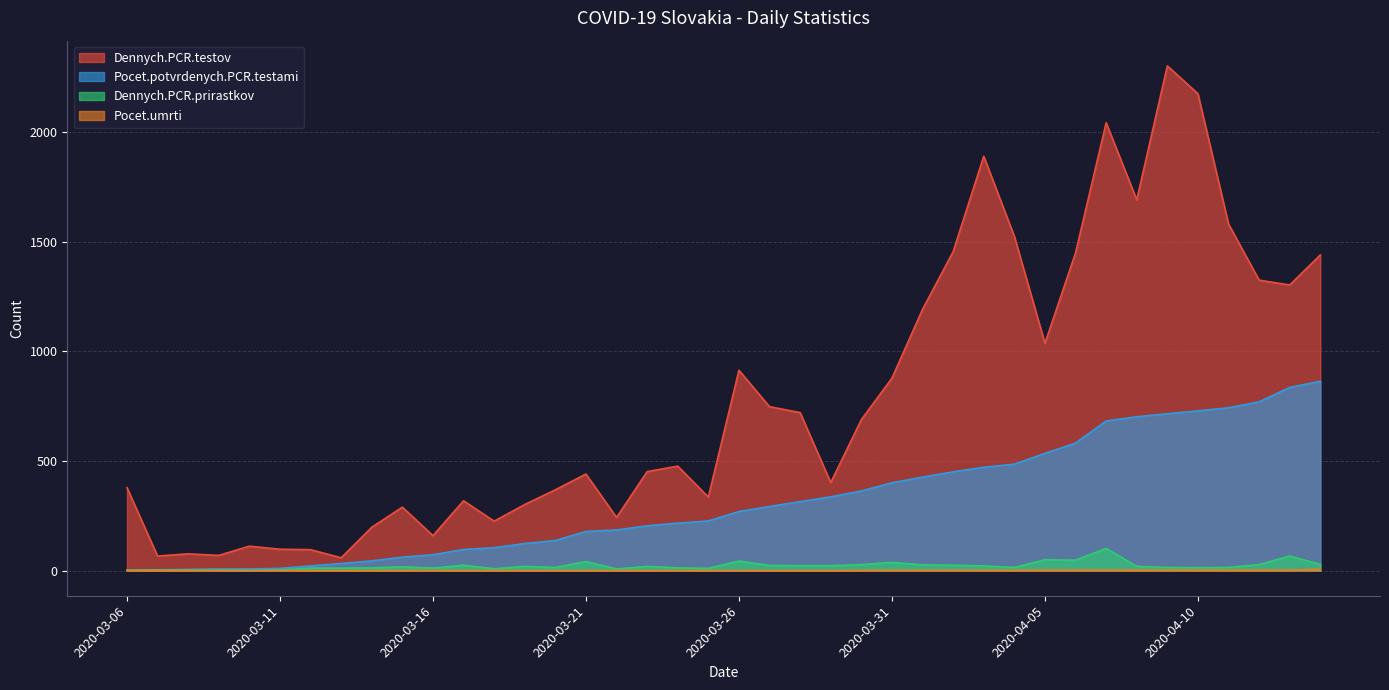

How many series are shown in this chart?

4